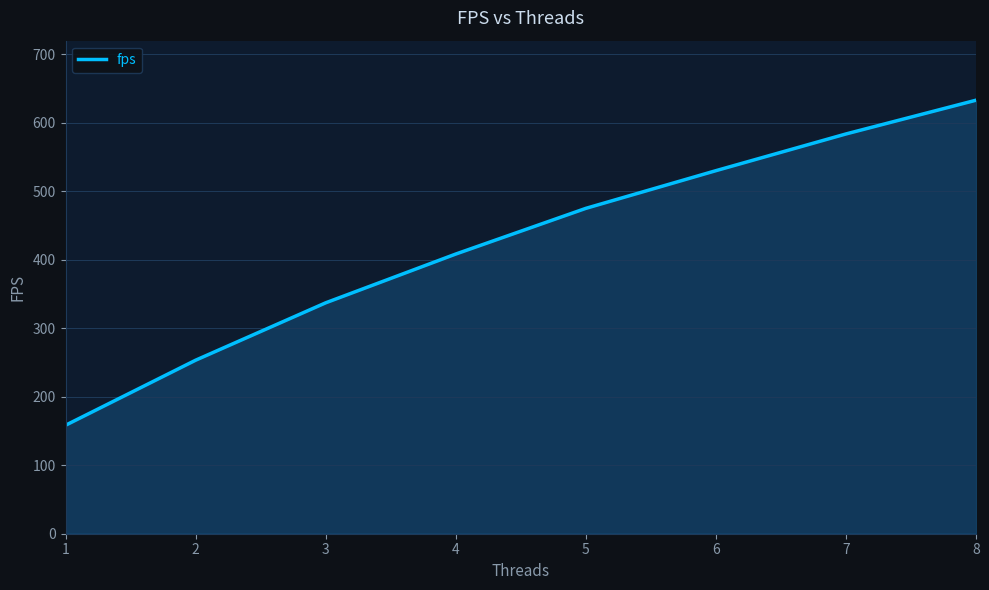

Rank the categories by value from lowest to highest.

1, 2, 3, 4, 5, 6, 7, 8